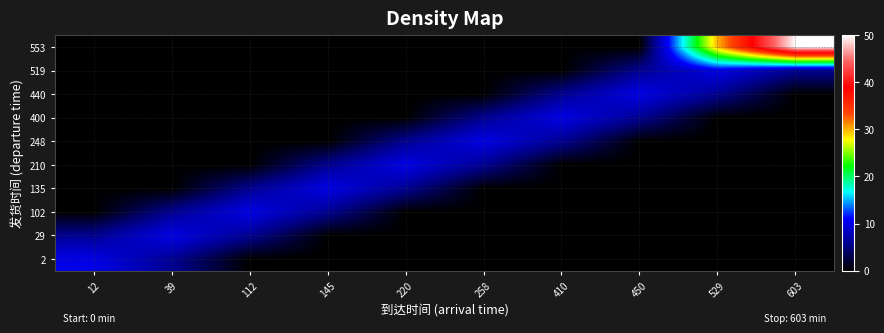

Reading right to left, list all the values displayed in this chart.

2: 603=0	529=0	450=0	410=0	258=0	220=0	145=0	112=0	39=6	12=10
29: 603=0	529=0	450=0	410=0	258=0	220=0	145=0	112=6	39=10	12=6
102: 603=0	529=0	450=0	410=0	258=0	220=0	145=6	112=10	39=6	12=0
135: 603=0	529=0	450=0	410=0	258=0	220=6	145=10	112=6	39=0	12=0
210: 603=0	529=0	450=0	410=0	258=6	220=10	145=6	112=0	39=0	12=0
248: 603=0	529=0	450=0	410=6	258=10	220=6	145=0	112=0	39=0	12=0
400: 603=0	529=0	450=6	410=10	258=6	220=0	145=0	112=0	39=0	12=0
440: 603=0	529=6	450=10	410=6	258=0	220=0	145=0	112=0	39=0	12=0
519: 603=6	529=10	450=6	410=0	258=0	220=0	145=0	112=0	39=0	12=0
553: 603=50	529=30	450=0	410=0	258=0	220=0	145=0	112=0	39=0	12=0